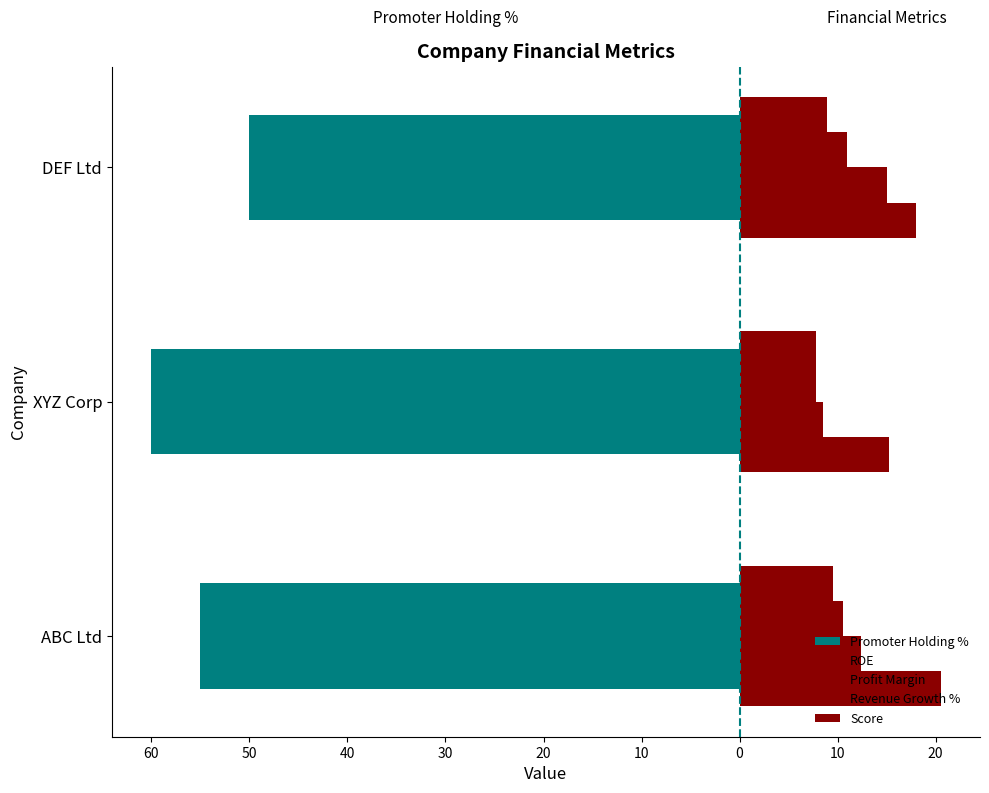

Reading left to right, extract all data points from this chart.

Promoter Holding %: -55.0	-60.0	-50.0
ROE: 20.5	15.2	18.0
Profit Margin: 12.4	8.5	15.0
Revenue Growth %: 10.5	7.8	11.0
Score: 9.5	7.8	8.9